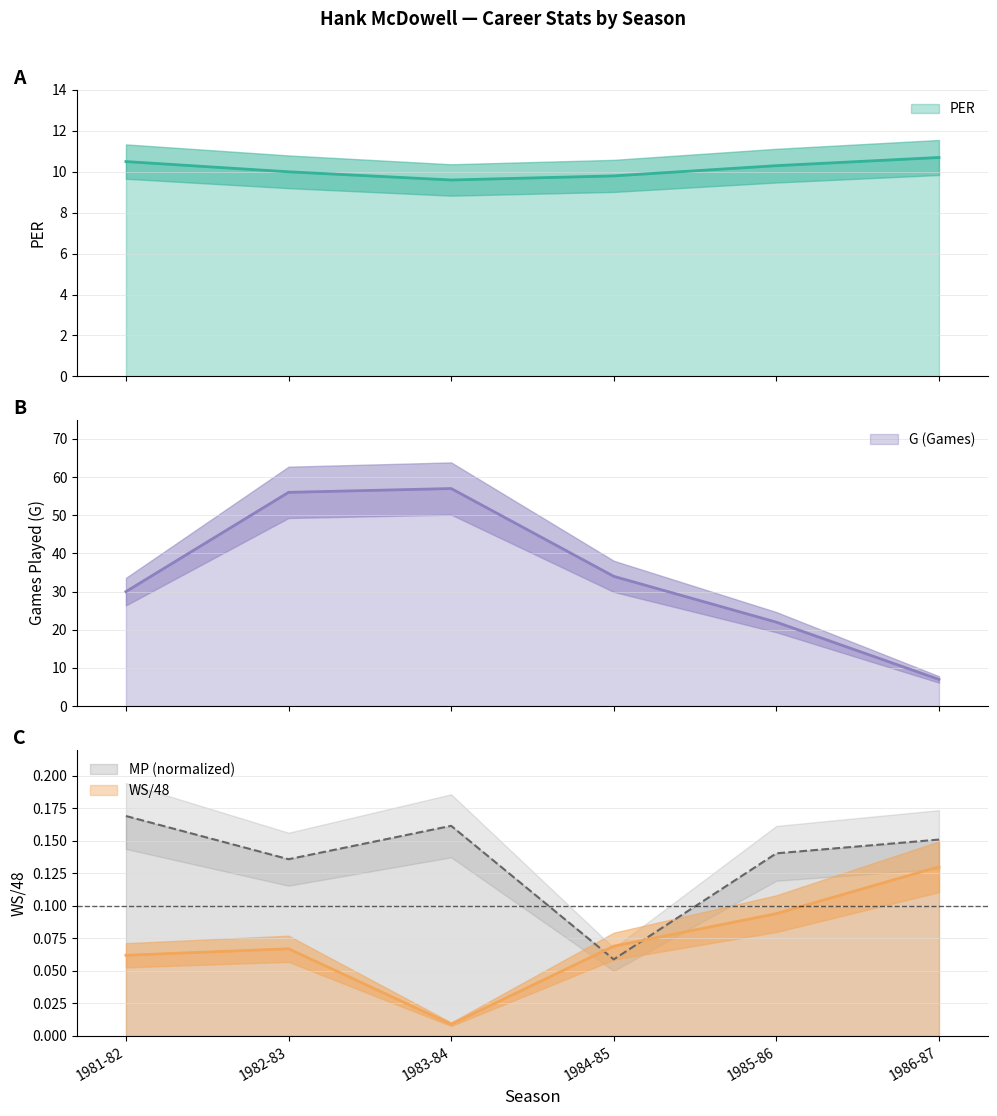

At which category does WS/48 reach its first local valley?

1983-84